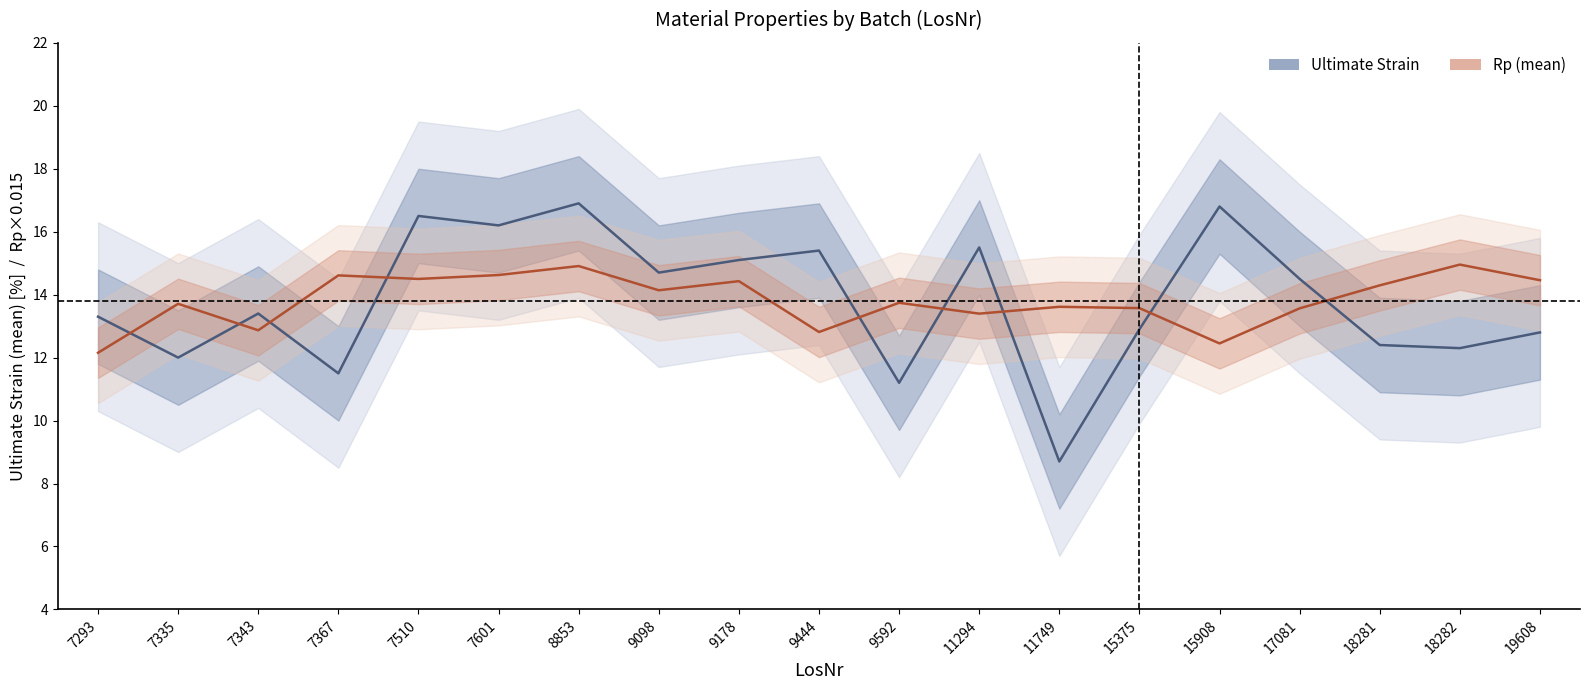

What is the value of the Rp (mean) [scaled] point at the 15th from the left?

12.4